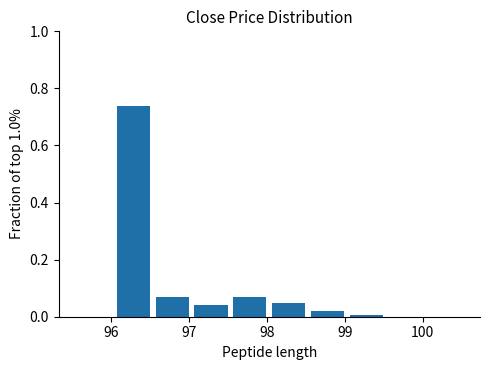

Reading left to right, transcribe this chart: for each bar, give the range it covers on the x-axis and its height. Neither the bar edges nor the heights are printed on the chart, so give them approximately, as read against the axes.

95.53 to 96.03: 0
96.03 to 96.53: 0.74
96.53 to 97.03: 0.08
97.03 to 97.53: 0.04
97.53 to 98.03: 0.08
98.03 to 98.53: 0.04
98.53 to 99.03: 0.02
99.03 to 99.53: under 0.02
99.53 to 100.03: 0
100.03 to 100.53: 0